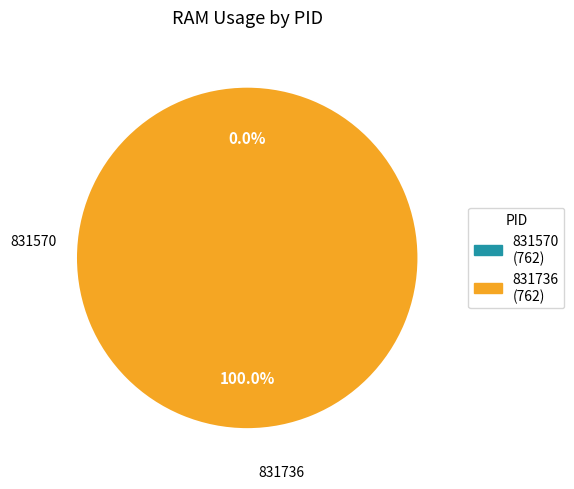

Between 831570 and 831736, which is larger?

831736